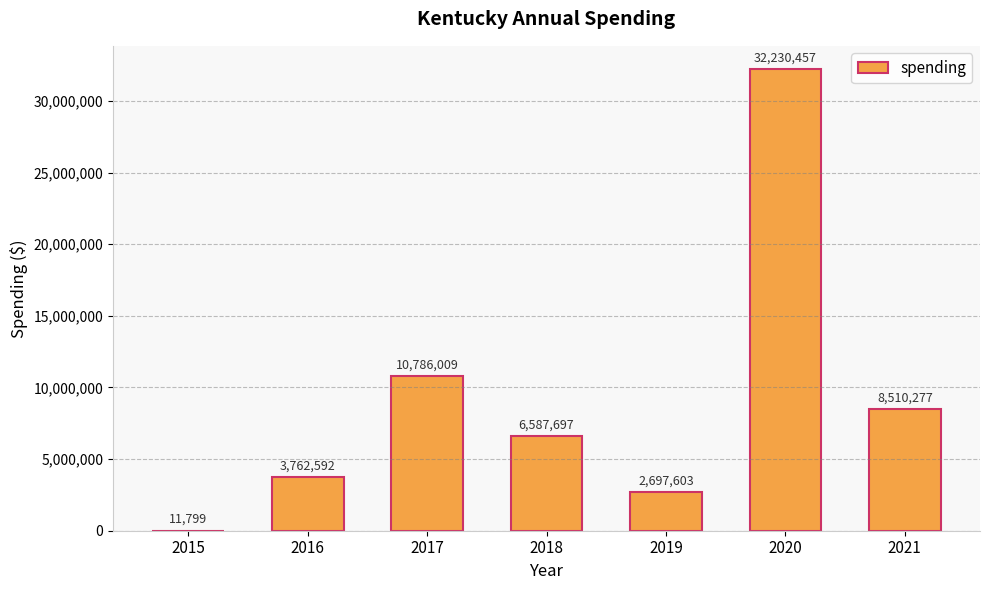

Count the number of categories in the chart.

7